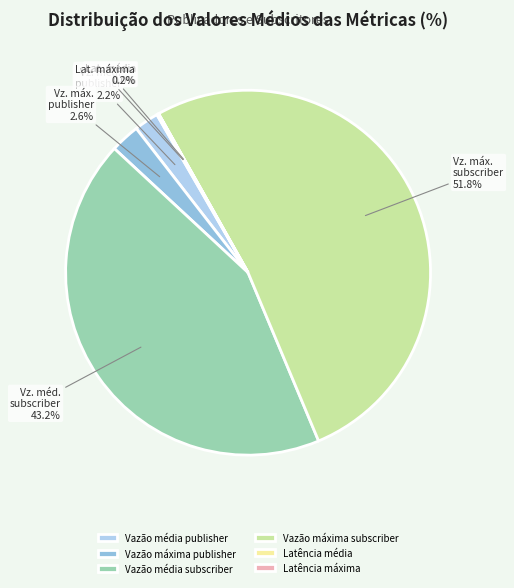

What percentage is the Vazão máxima publisher slice, to the nearest percent?

3%